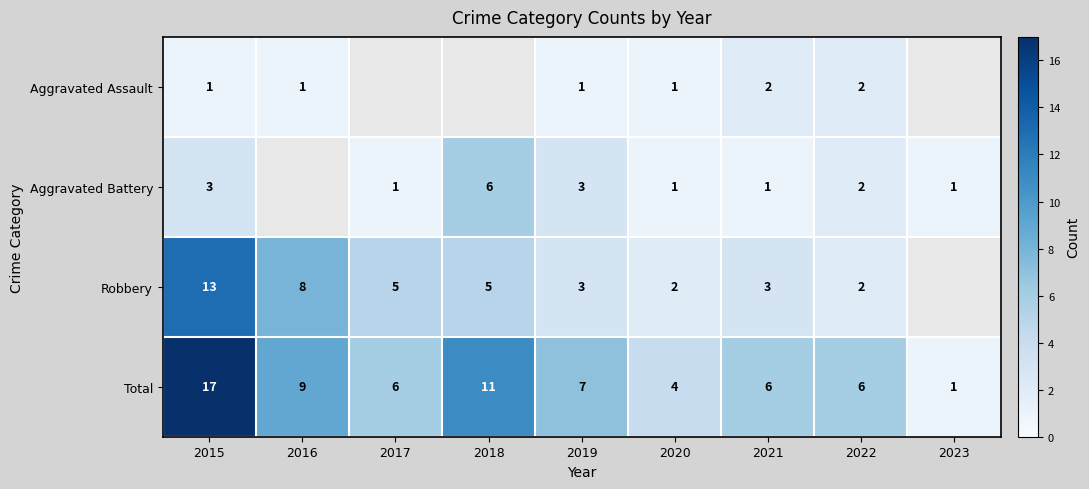

What is the total value across all series at 2019?

14.0